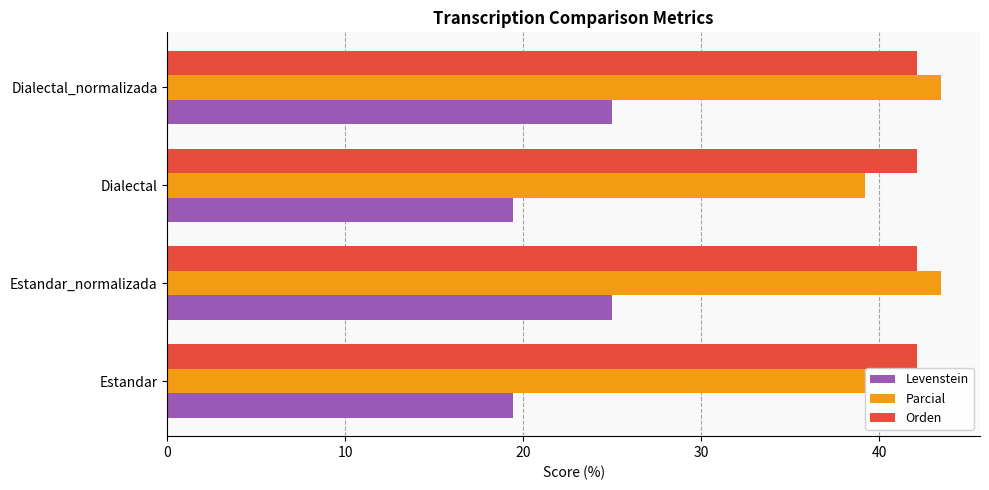

What is the maximum value for Orden?

42.1